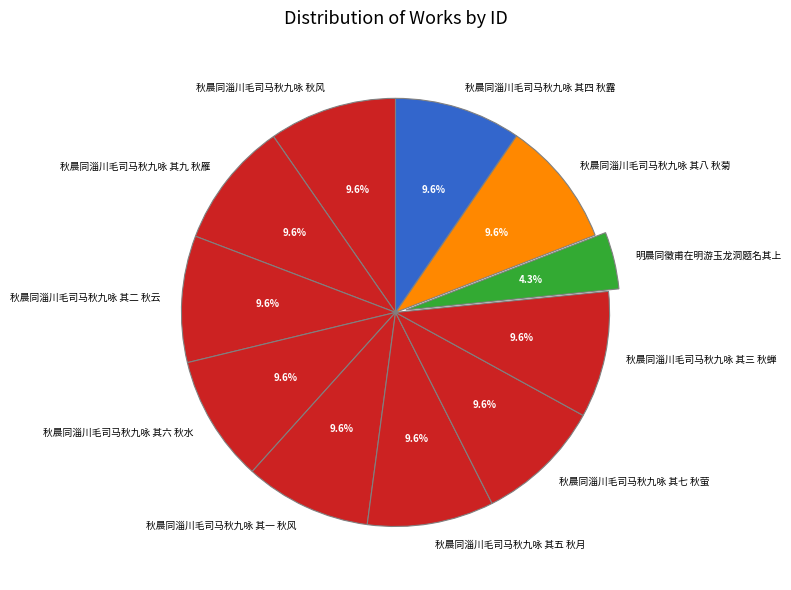

What percentage is the 秋晨同淄川毛司马秋九咏 其七 秋萤 slice, to the nearest percent?

10%